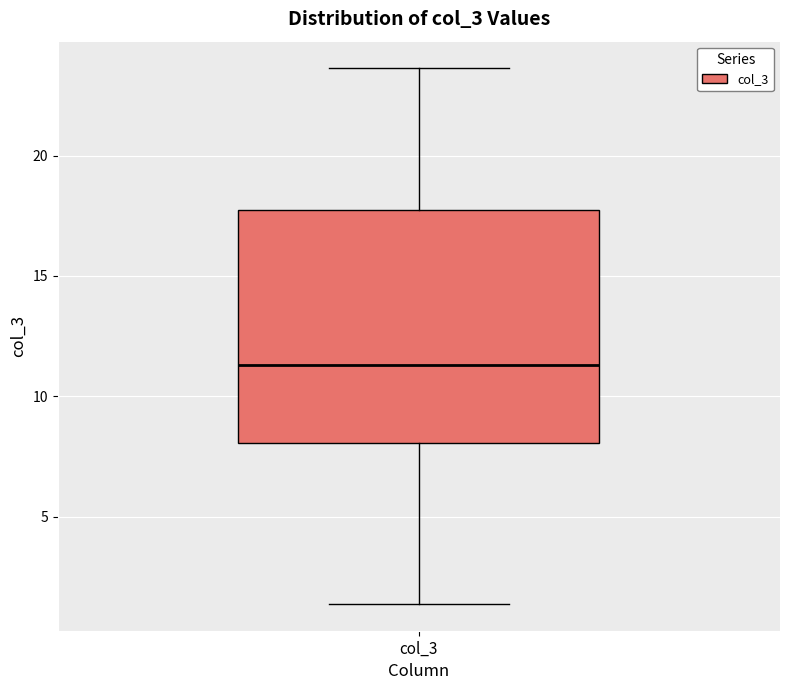

Read this box plot against the y-axis: the position of the median line, the range covered by the box, and the ends of both whiskers. The values are not printed on the chart, so give them approximately, as read against the axis.

median 11.5, box 8.0 to 17.5, whiskers 1.5 to 23.5